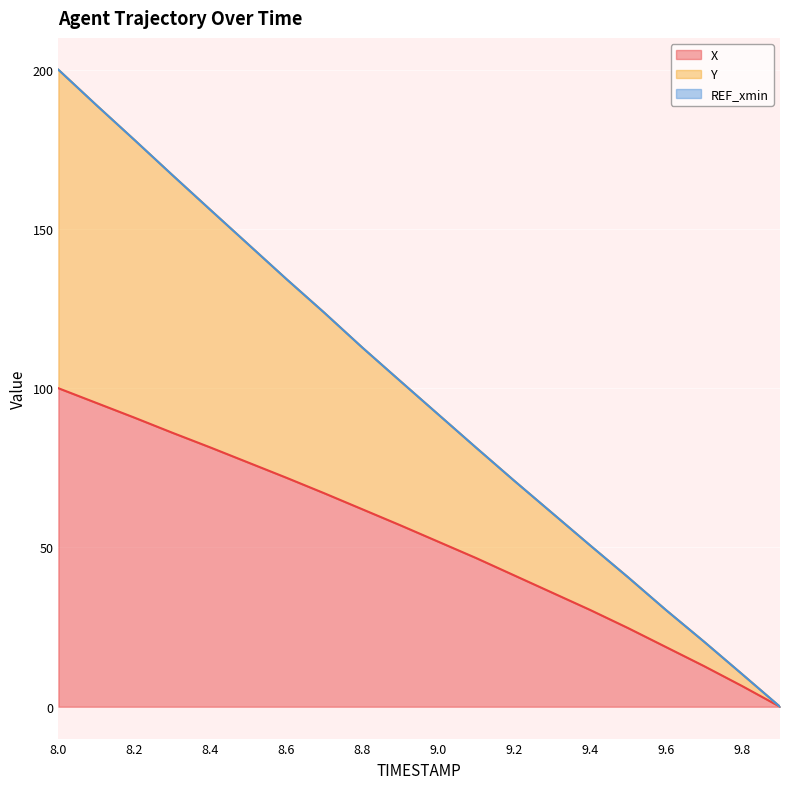

At which category is the sum across all series the highest?

8.0